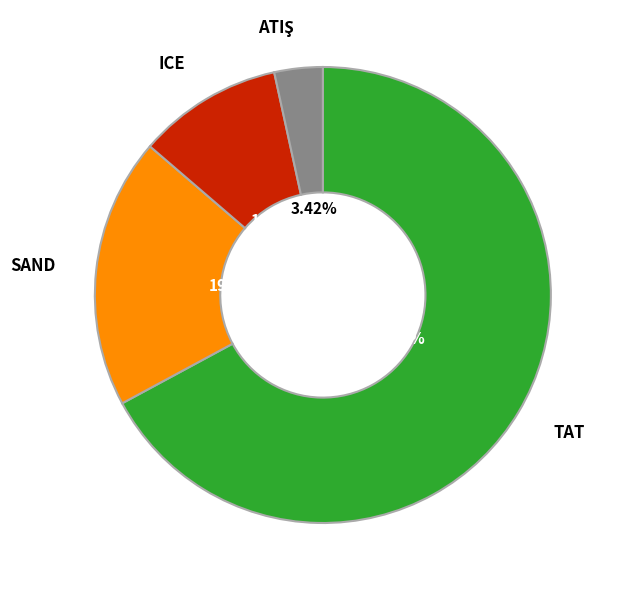

To the nearest percent, what portion does SAND represent?

19%